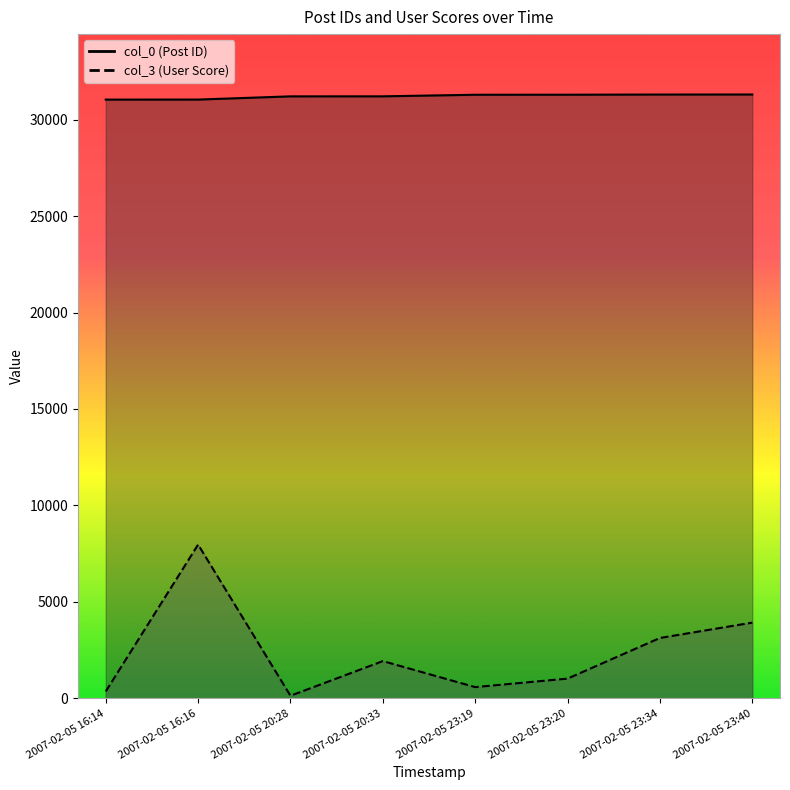

What is the greatest value displayed?

31302